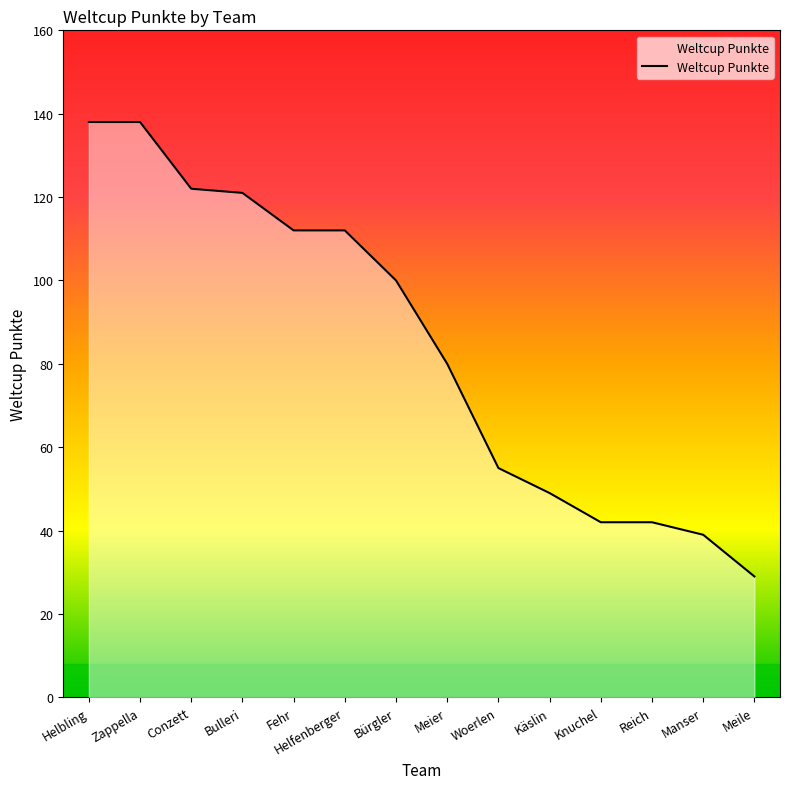

Does the chart display data point markers on the line(s)?

No